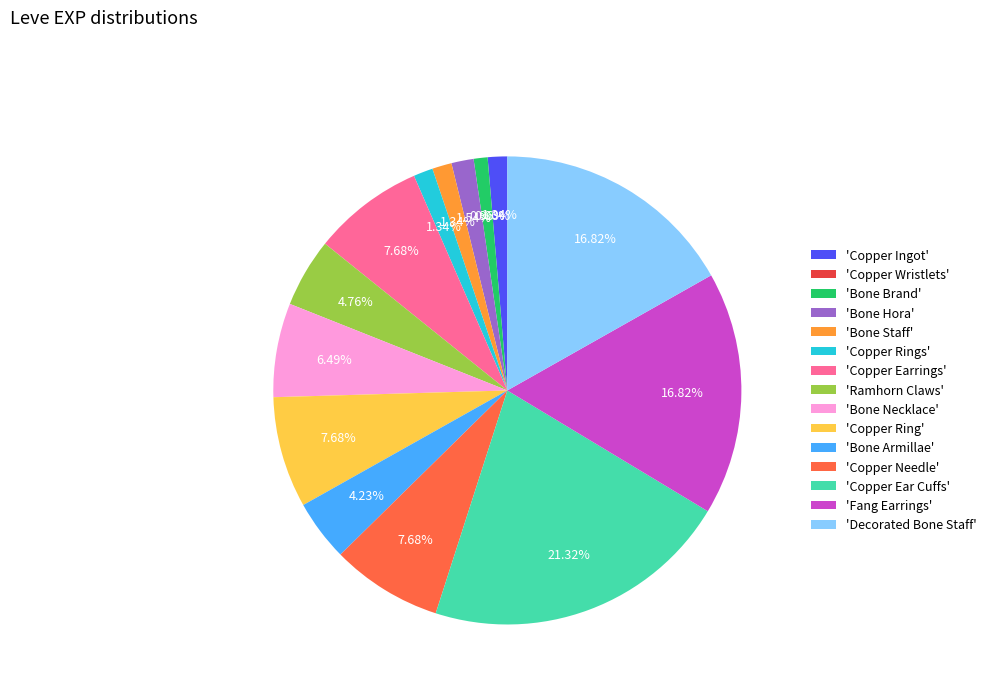

What is the largest slice in the pie chart?

'Copper Ear Cuffs'